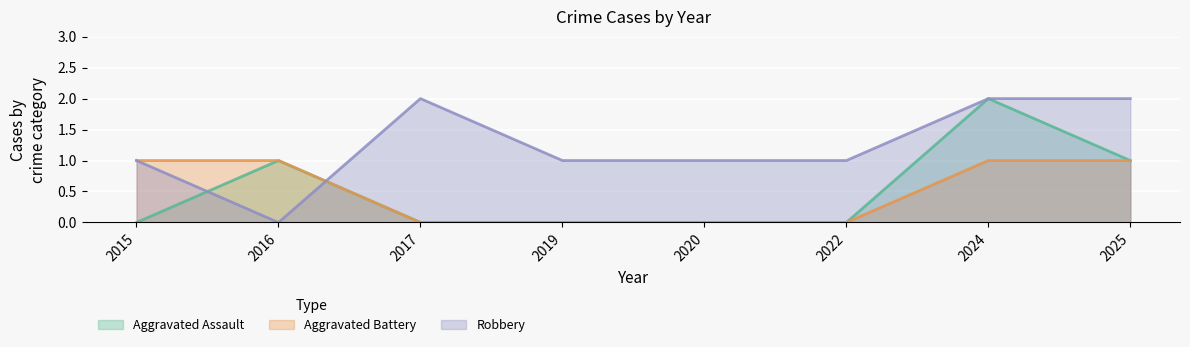

What is the value of the Robbery point at the 1st from the left?

1